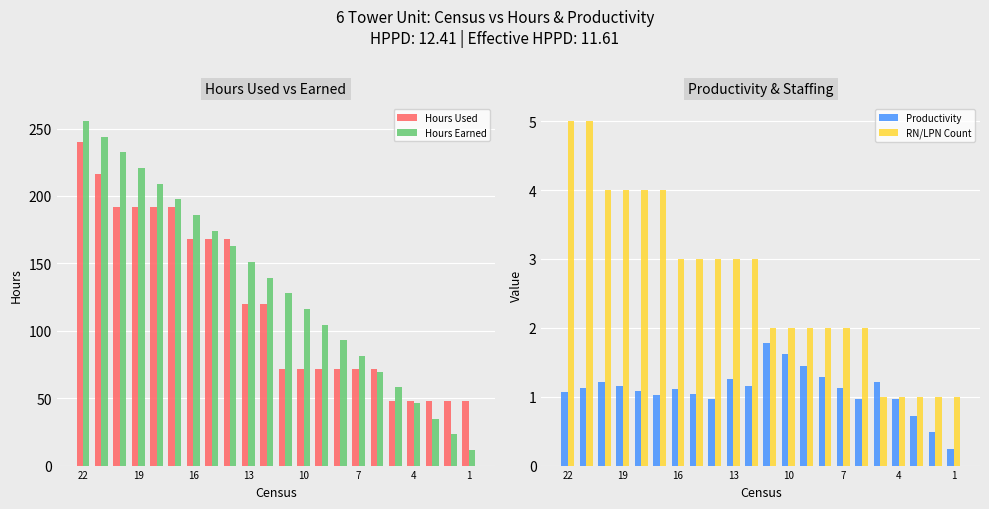

What is the approximate value of Hours Earned at 1?

11.6